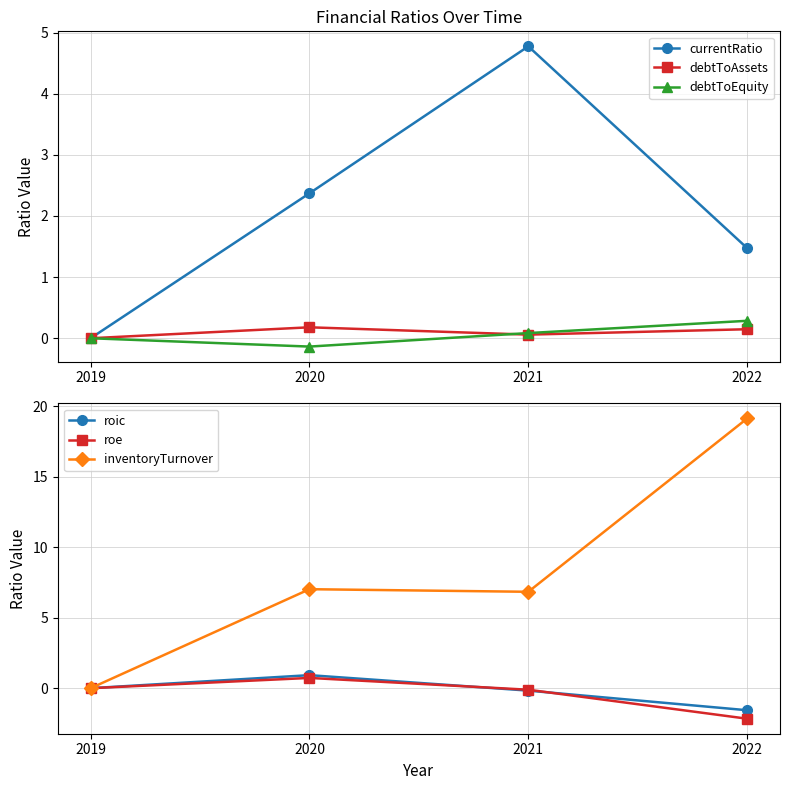

What are all the series names shown in the legend?

currentRatio, debtToAssets, debtToEquity, roic, roe, inventoryTurnover